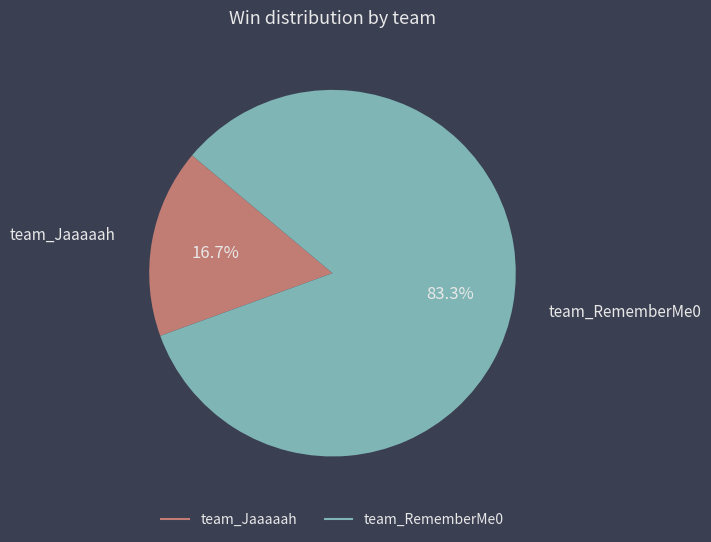

Rank the categories by value from highest to lowest.

team_RememberMe0, team_Jaaaaah